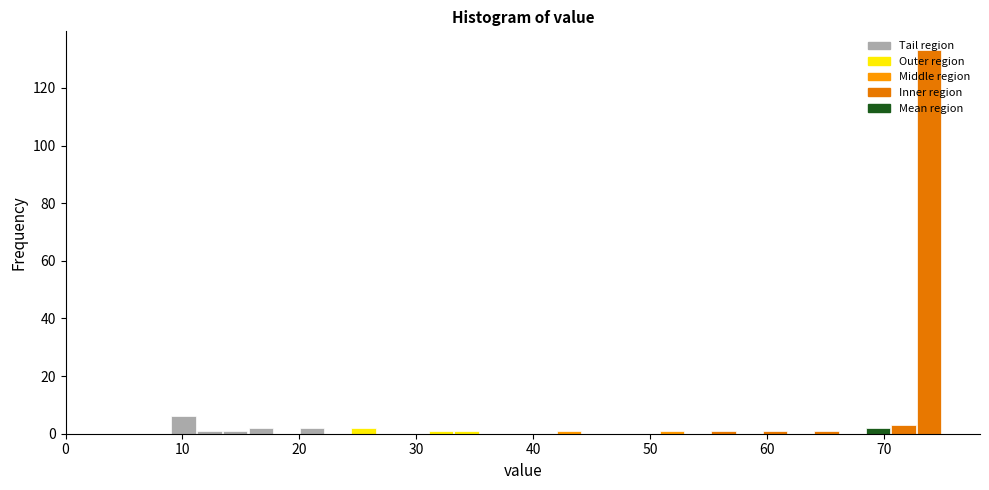

Around what value on the x-axis is the tallest bar? Give the approximate position of its centre, as read against the axis.

74